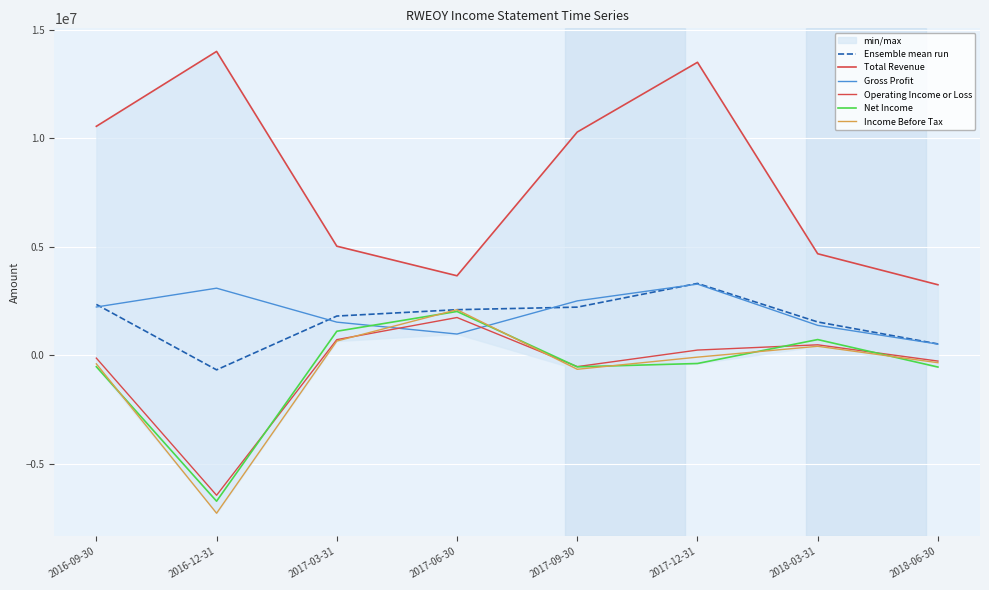

Reading left to right, extract all data points from this chart.

Ensemble mean run: 2347140	-667180	1810700	2103480	2221320	3313680	1538660	526800
Total Revenue: 10549000	13997700	5028600	3665800	10284900	13497600	4680000	3252600
Gross Profit: 2227900	3094200	1530600	982500	2509600	3282000	1381600	520000
Operating Income or Loss: -126800	-6443000	724200	1743100	-518800	244200	486000	-262900
Net Income: -523500	-6715400	1110400	2022500	-528200	-374400	727800	-537600
Income Before Tax: -390900	-7269400	659700	2103500	-640900	-81000	417900	-338100